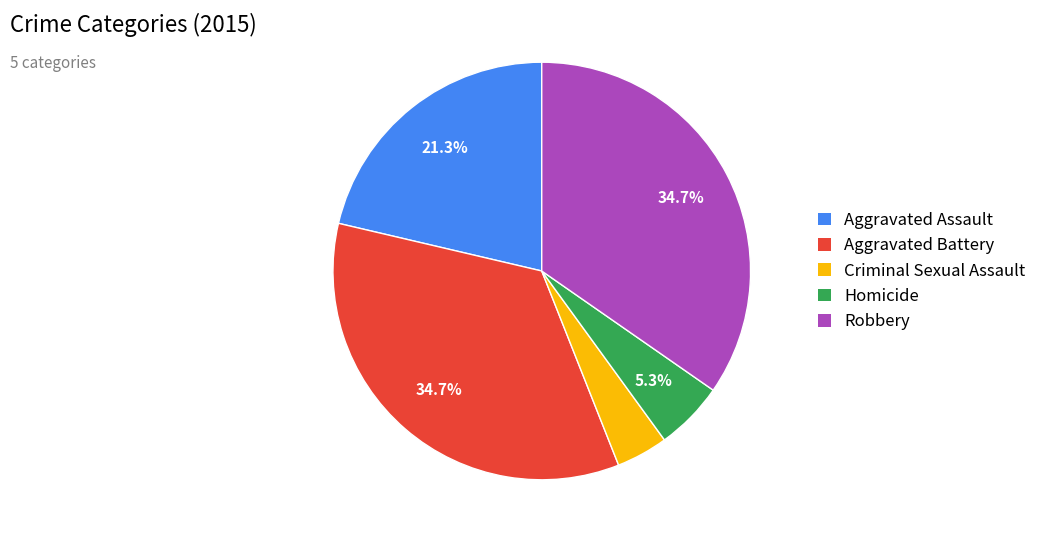

To the nearest percent, what is the average slice percentage?

20%